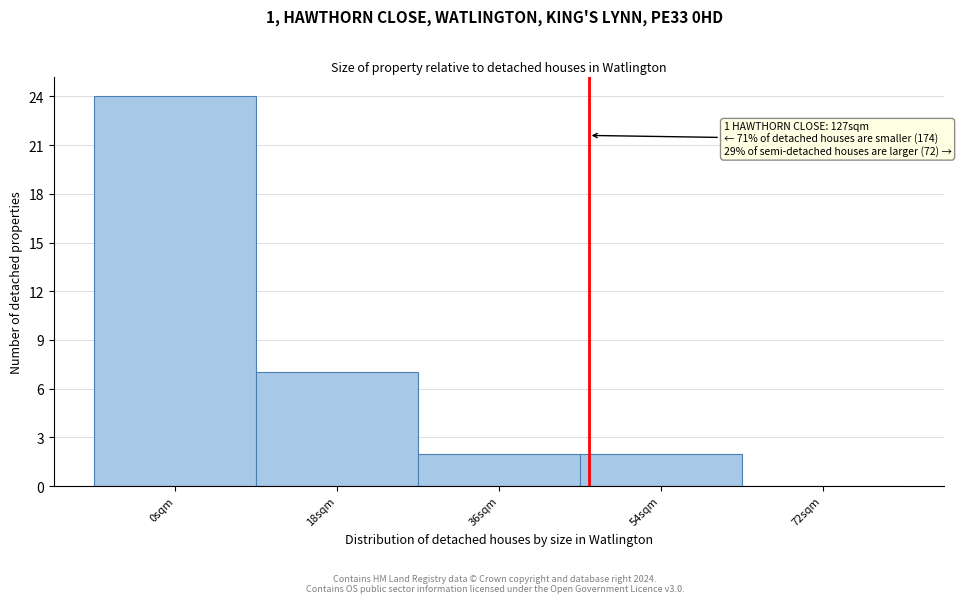

Reading left to right, extract all data points from this chart.

0sqm=24	18sqm=7	36sqm=2	54sqm=2	72sqm=0